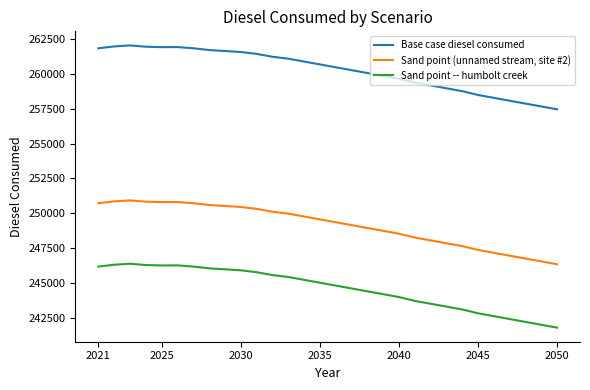

True or false: Base case diesel consumed and Sand point -- humbolt creek intersect in this chart.

False